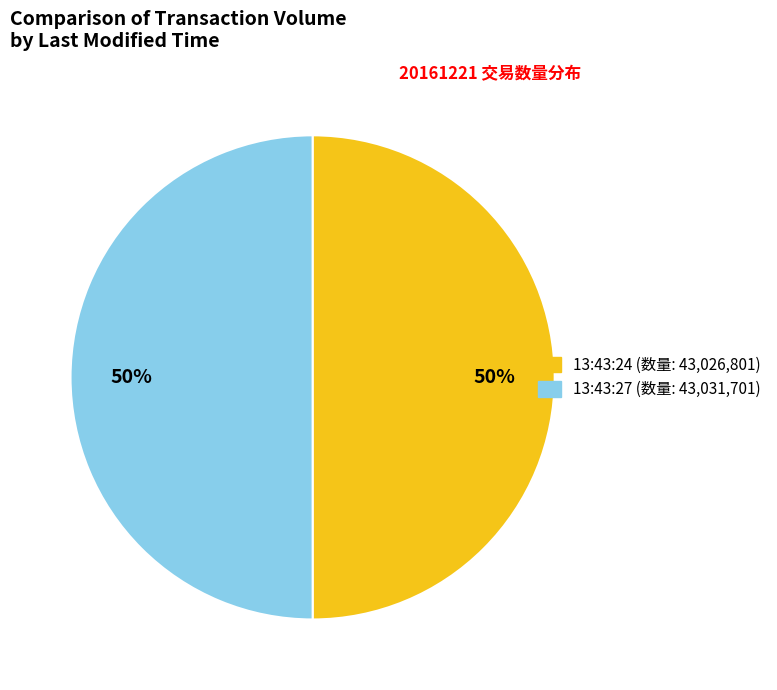

Count the number of slices in the pie.

2